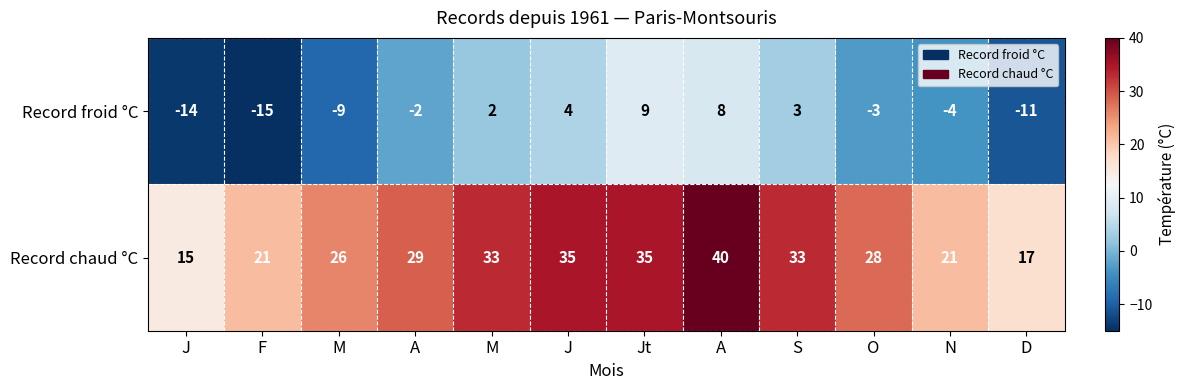

Reading left to right, what are all the values shown in this chart?

Record froid °C: J=-14	F=-15	M=-9	A=-2	M=2	J=4	Jt=9	A=8	S=3	O=-3	N=-4	D=-11
Record chaud °C: J=15	F=21	M=26	A=29	M=33	J=35	Jt=35	A=40	S=33	O=28	N=21	D=17